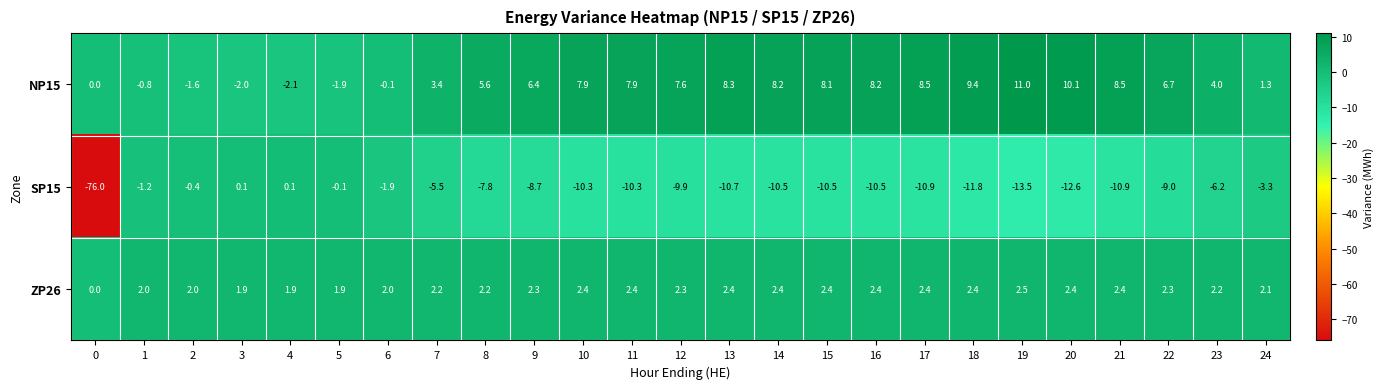

Which series has the largest total across all categories?

NP15